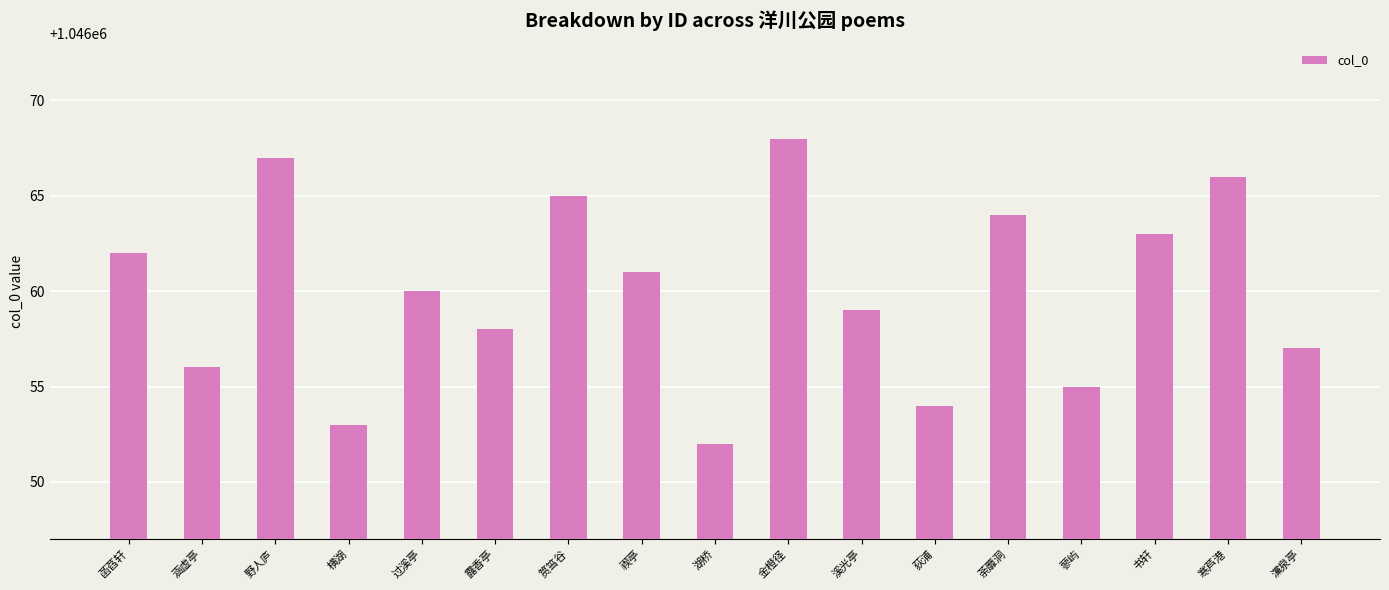

Approximately how many times larger is the value at 荼蘼洞 compared to 溪光亭?

1.0